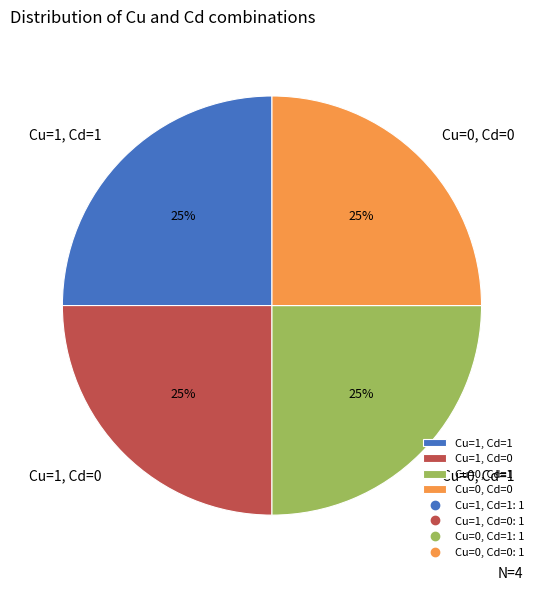

Does Cu=0, Cd=1 account for over 50% of the chart?

No